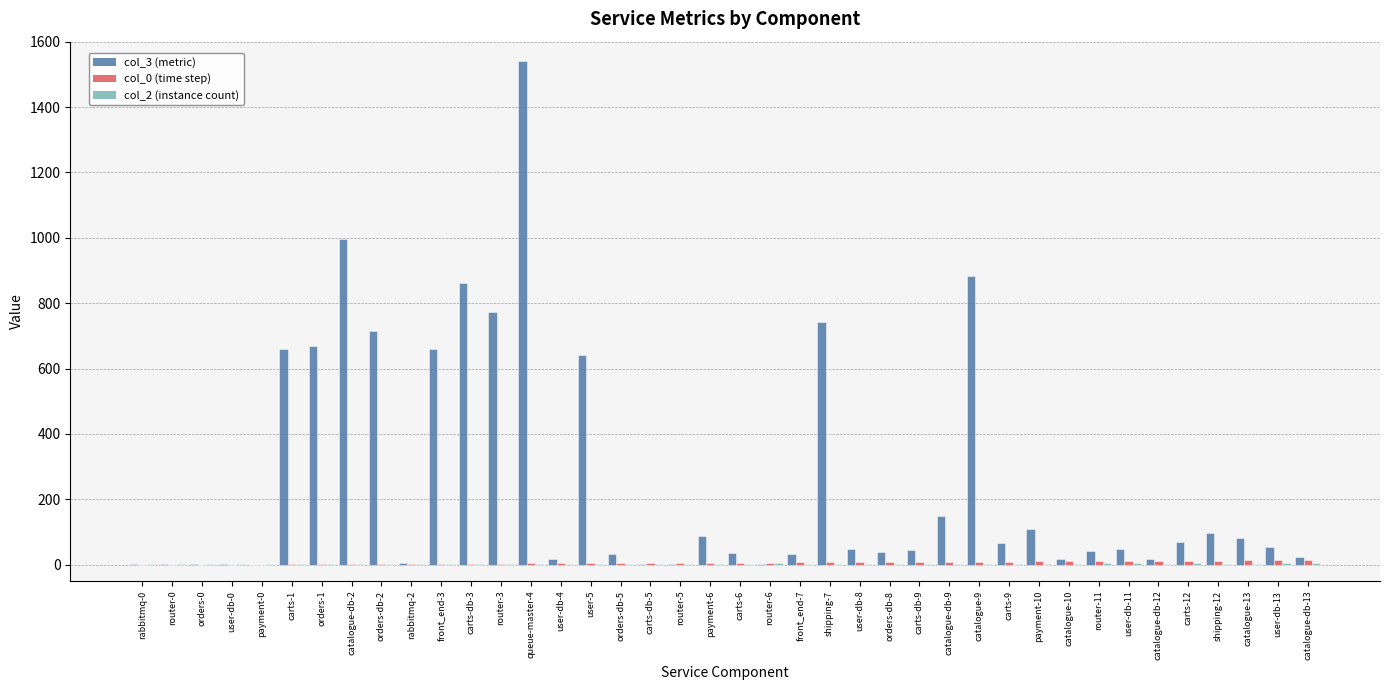

Which series has the largest total across all categories?

col_3 (metric)